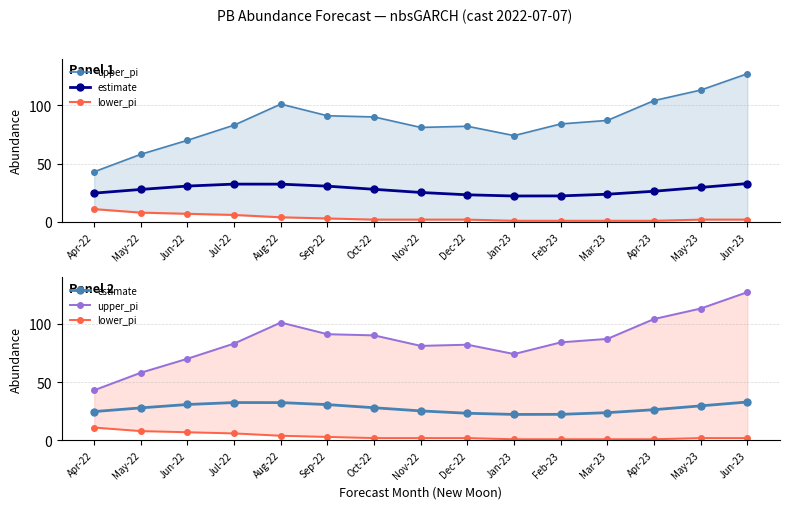

What is the difference between the maximum and minimum values in the upper_pi series?

84.0